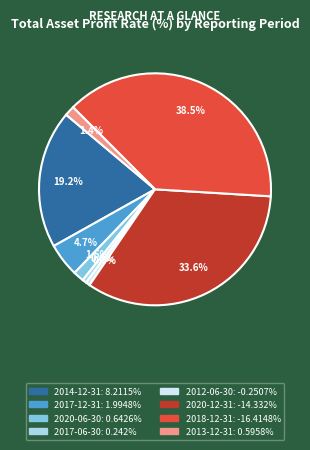

What portion of the pie excludes 2014-12-31?

80.8%